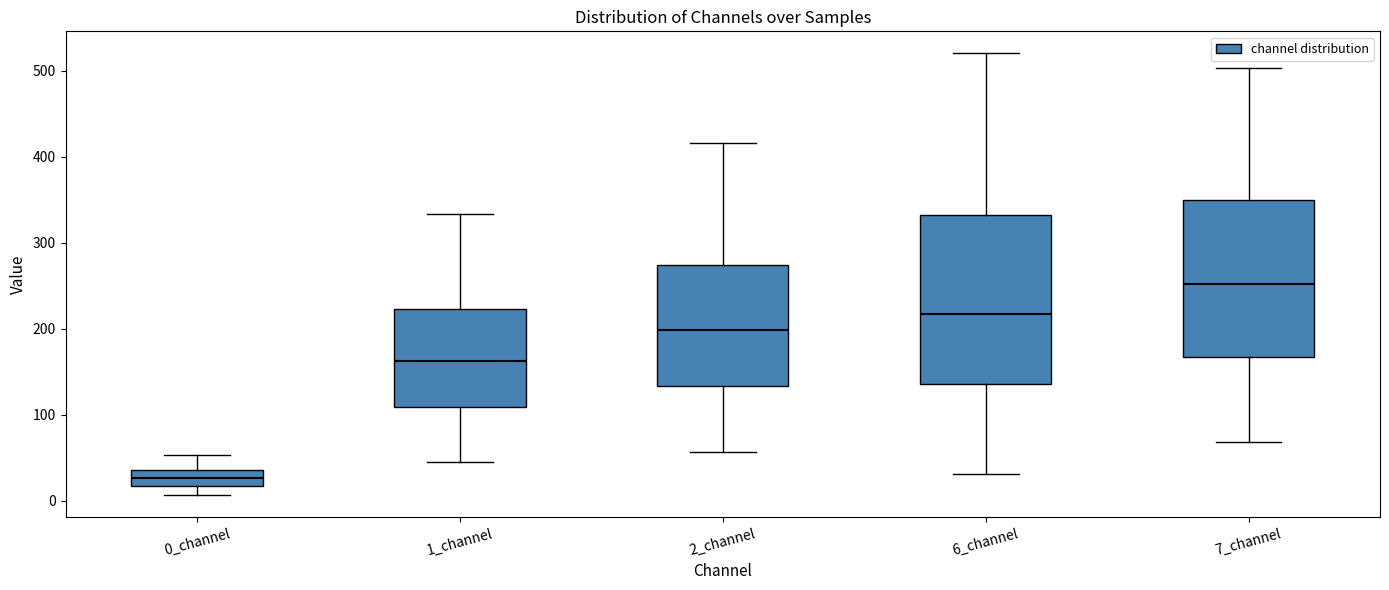

Where is the upper edge of the box for 2_channel on the y-axis? The values are not printed on the chart, so give them approximately, as read against the axis.

270